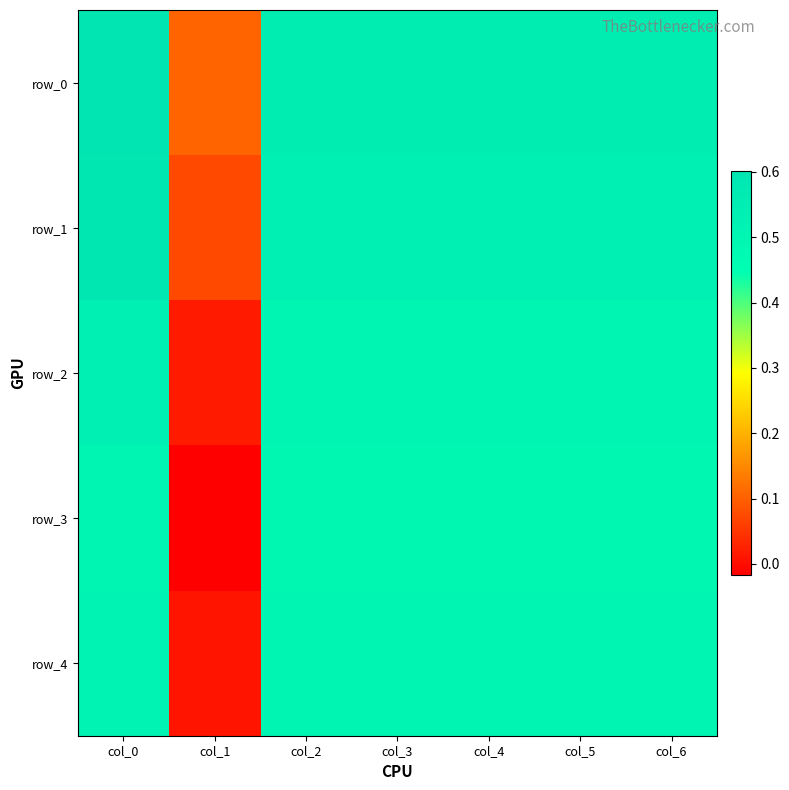

Is it true that row_4 equals 0.8 at col_5?

False